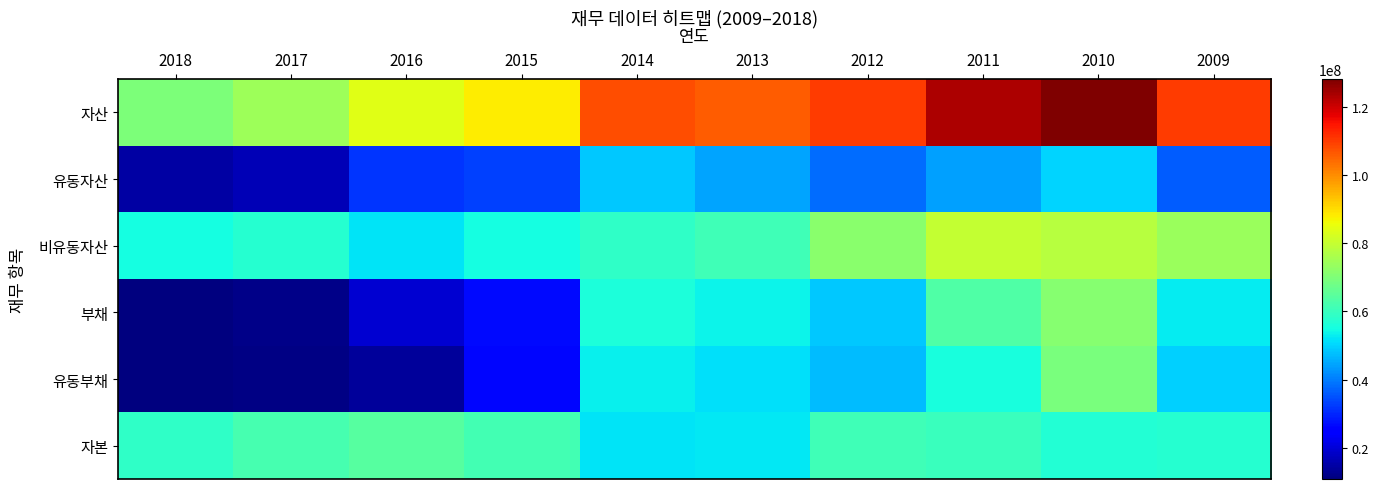

Which series changed the most between 2016 and 2014?

유동부채